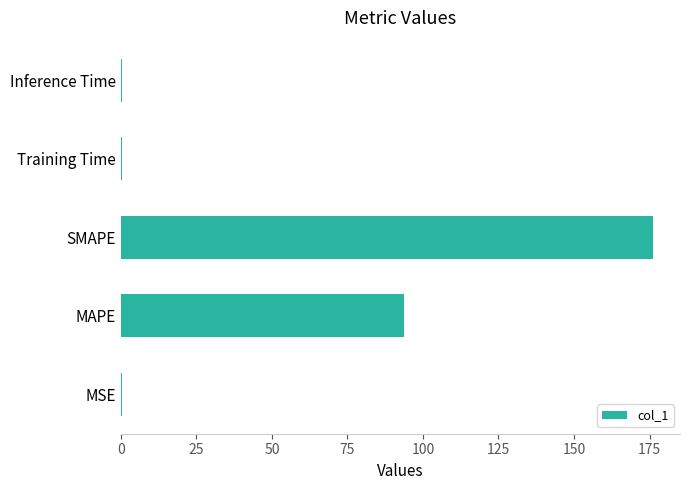

Between Training Time and MAPE, which is larger?

MAPE